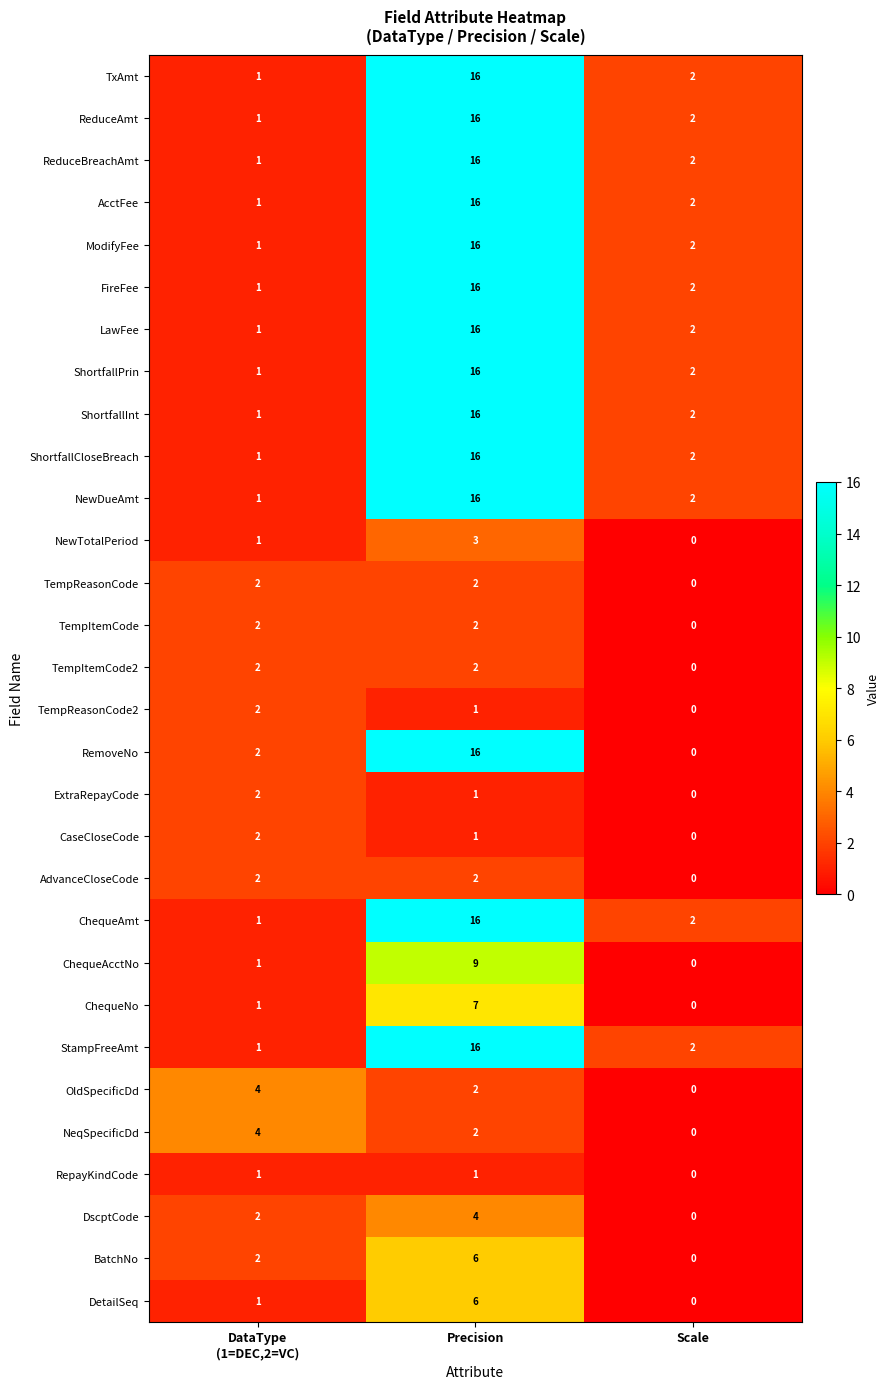

How many series are shown in this chart?

30